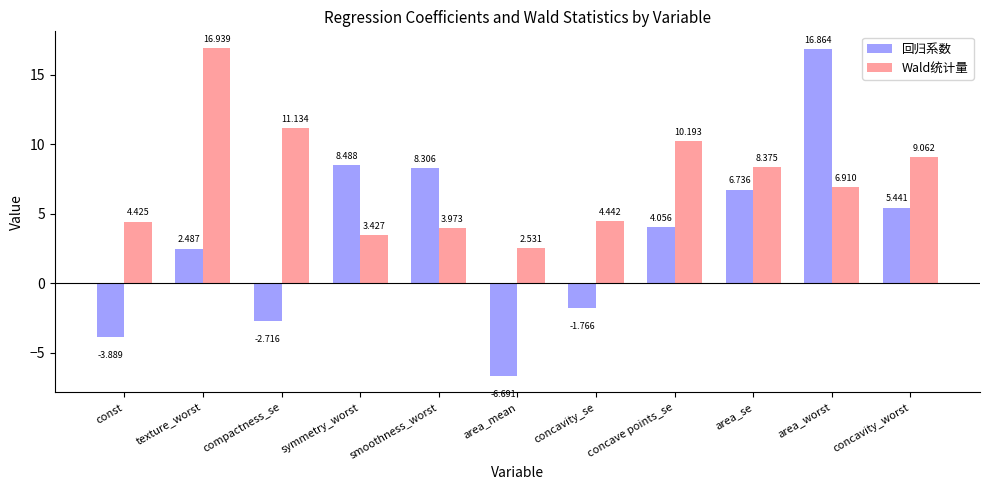

Rank the series at area_se from lowest to highest value.

回归系数, Wald统计量